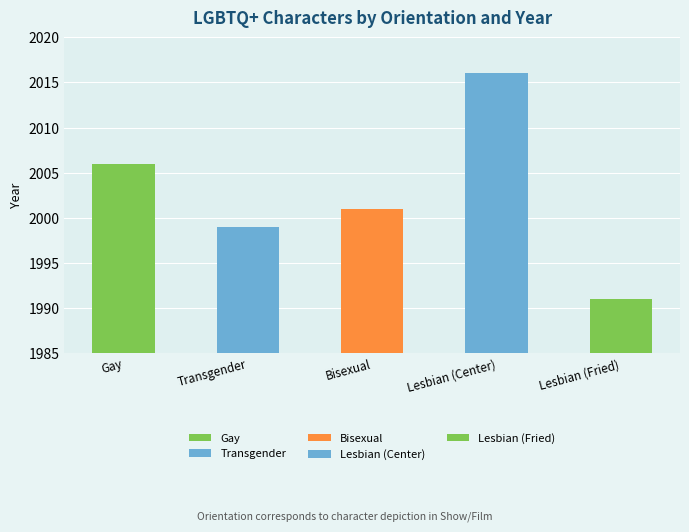

True or false: the data shows 2016 at Lesbian (Center).

True